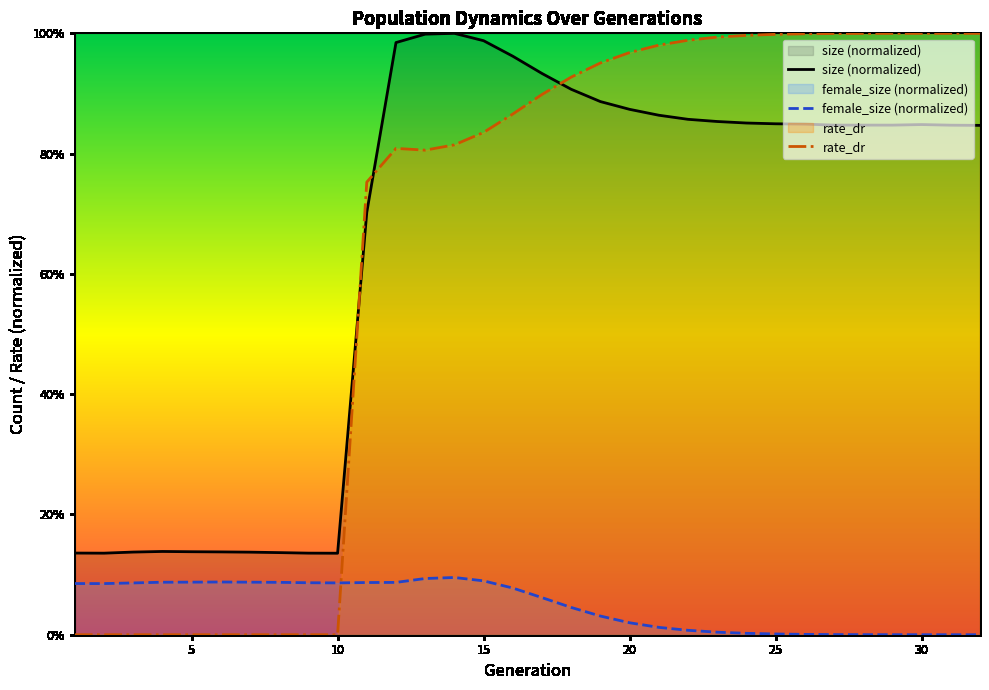

How many interior local peaks does the rate_dr series have?

1